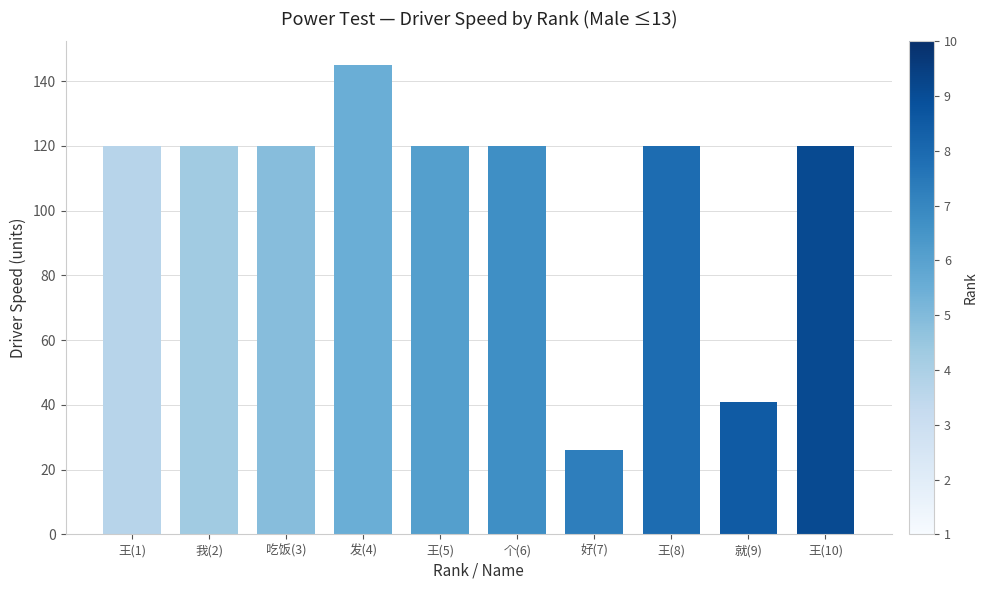

Between 好(7) and 王(10), which is larger?

王(10)